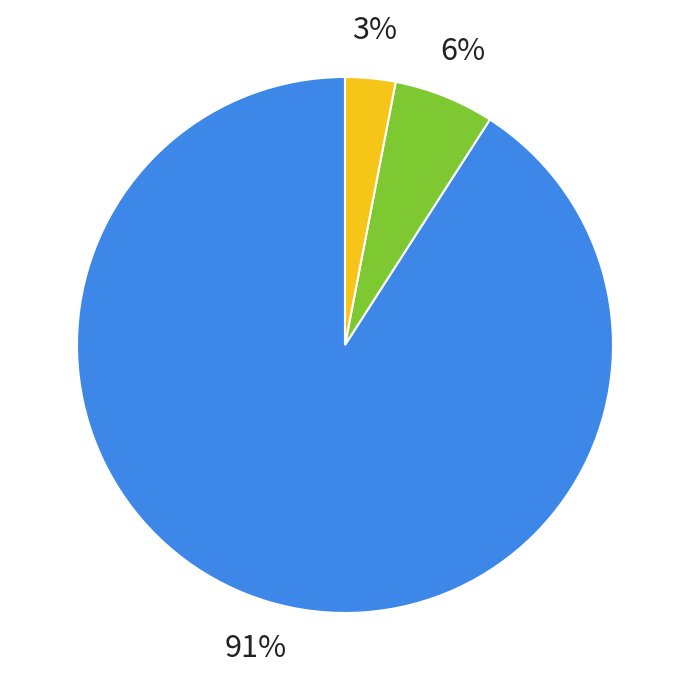

To the nearest percent, what is the average slice percentage?

33%